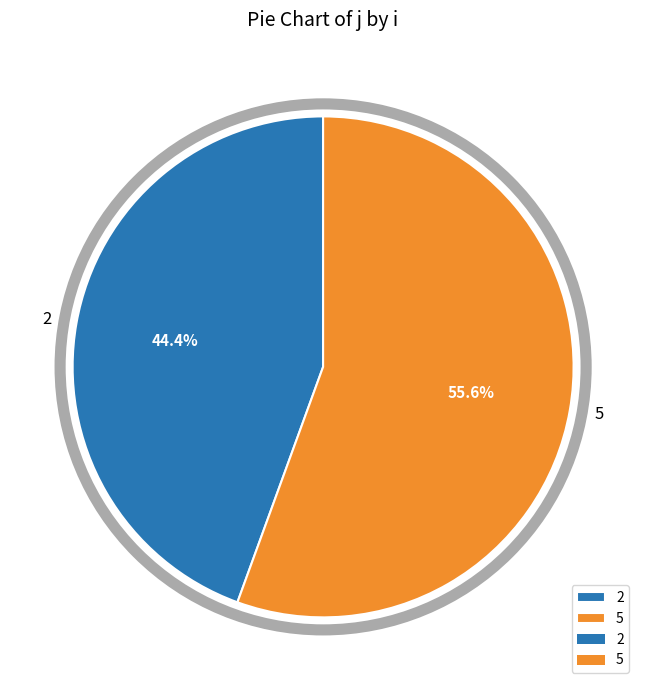

How many segments does this pie chart have?

2